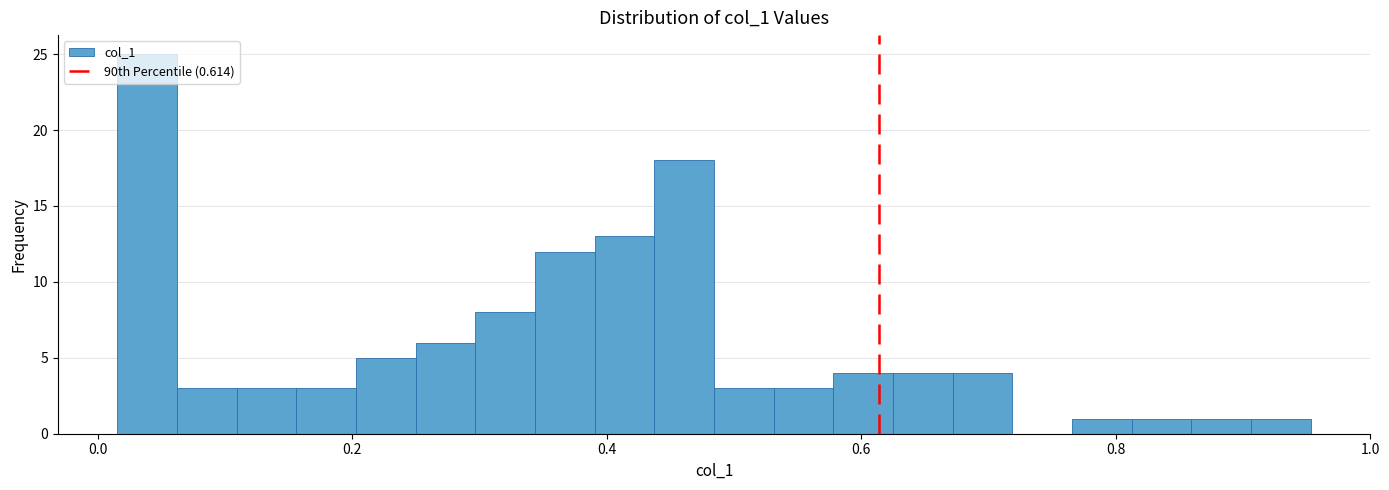

Around what value on the x-axis is the tallest bar? Give the approximate position of its centre, as read against the axis.

0.04